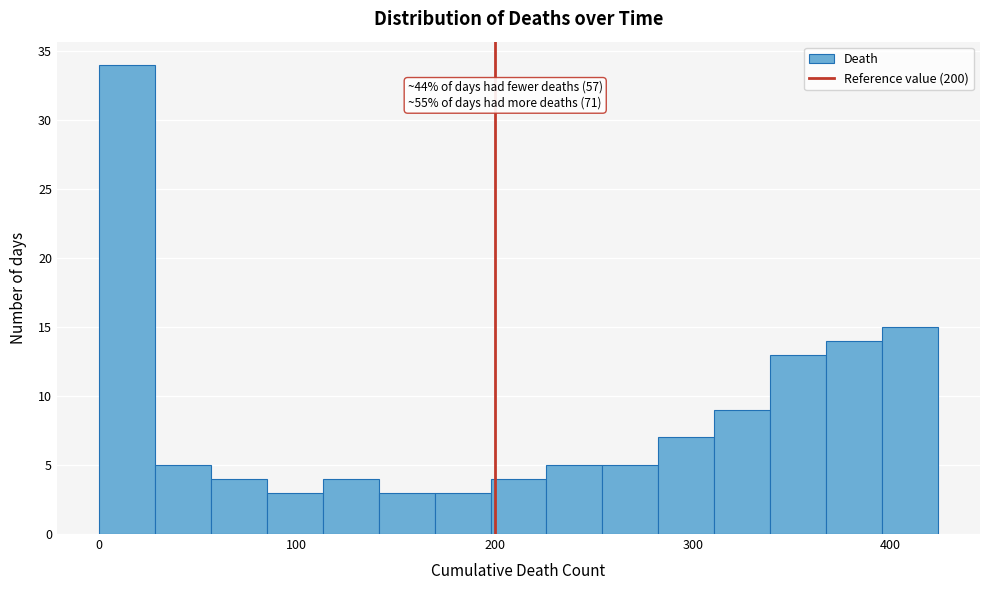

Around what value on the x-axis is the tallest bar? Give the approximate position of its centre, as read against the axis.

10